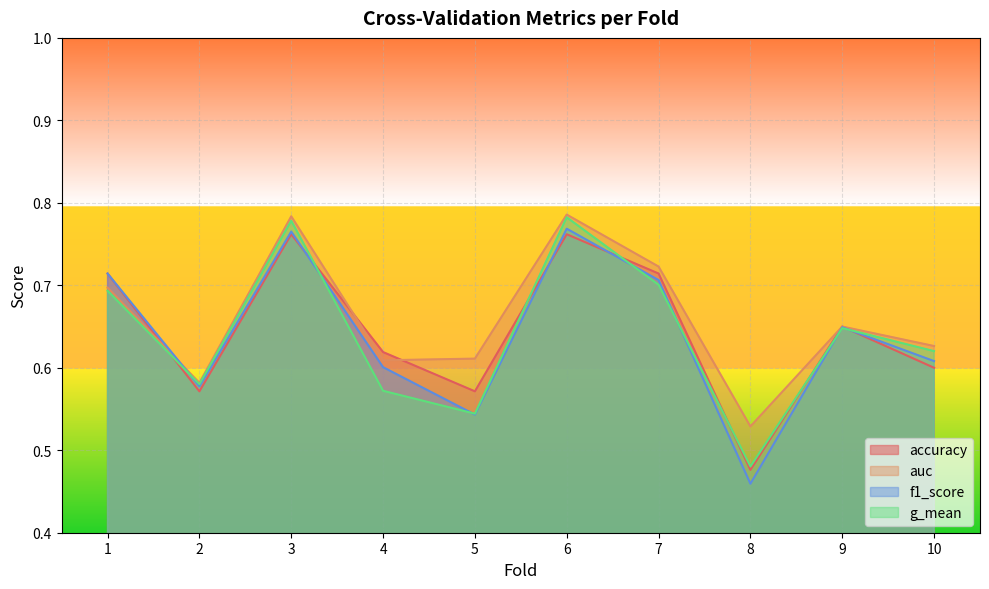

What are all the series names shown in the legend?

accuracy, auc, f1_score, g_mean